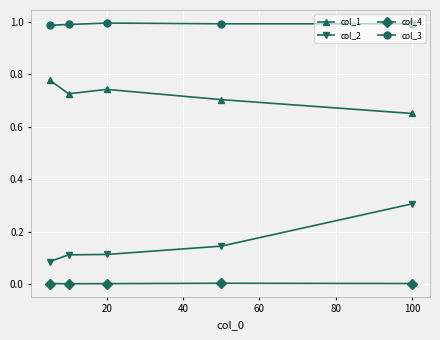

Does the chart have visible grid lines?

Yes